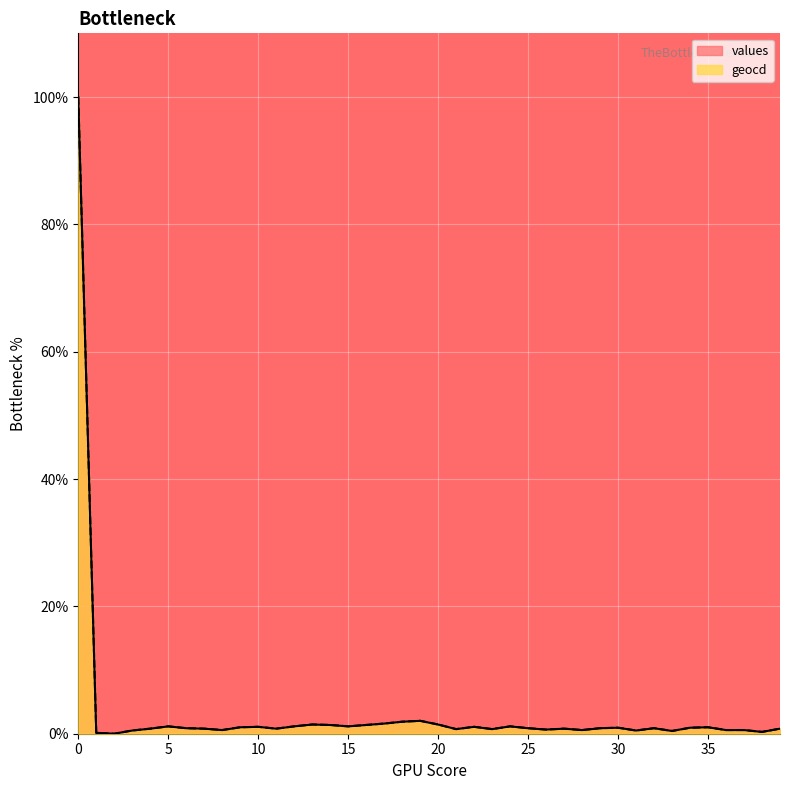

Reading right to left, transcribe all the data shown in this chart.

values: 0.8	0.3	0.6	0.6	1.0	0.9	0.4	0.9	0.5	0.9	0.9	0.6	0.8	0.7	0.9	1.2	0.7	1.1	0.7	1.4	2.0	1.9	1.6	1.4	1.2	1.4	1.4	1.2	0.8	1.1	1.0	0.6	0.8	0.9	1.2	0.8	0.5	0.0	0.1	100.0
geocd: 0.8	0.3	0.6	0.6	1.0	0.9	0.4	0.9	0.5	0.9	0.9	0.6	0.8	0.7	0.9	1.2	0.7	1.1	0.7	1.5	2.0	1.9	1.6	1.4	1.2	1.4	1.5	1.2	0.8	1.1	1.0	0.6	0.8	0.9	1.2	0.8	0.5	0.0	0.1	100.0